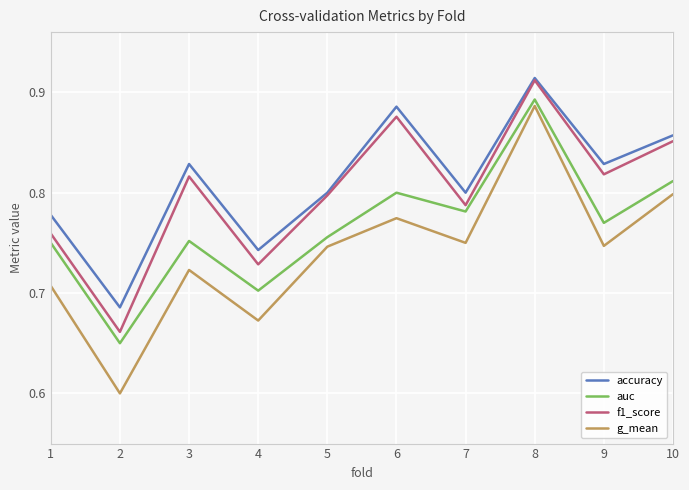

At how many categories does at least one series exceed 0?

10